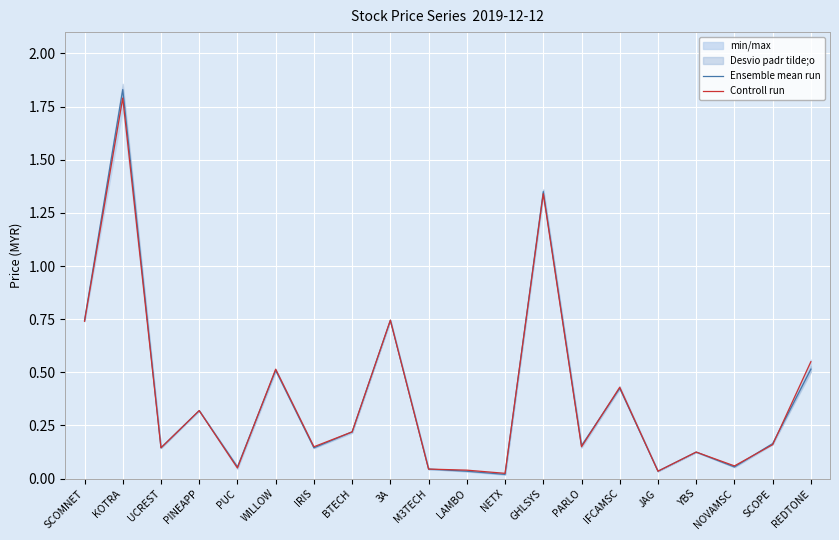

Where is Controll run nearest to the value 0?

NETX